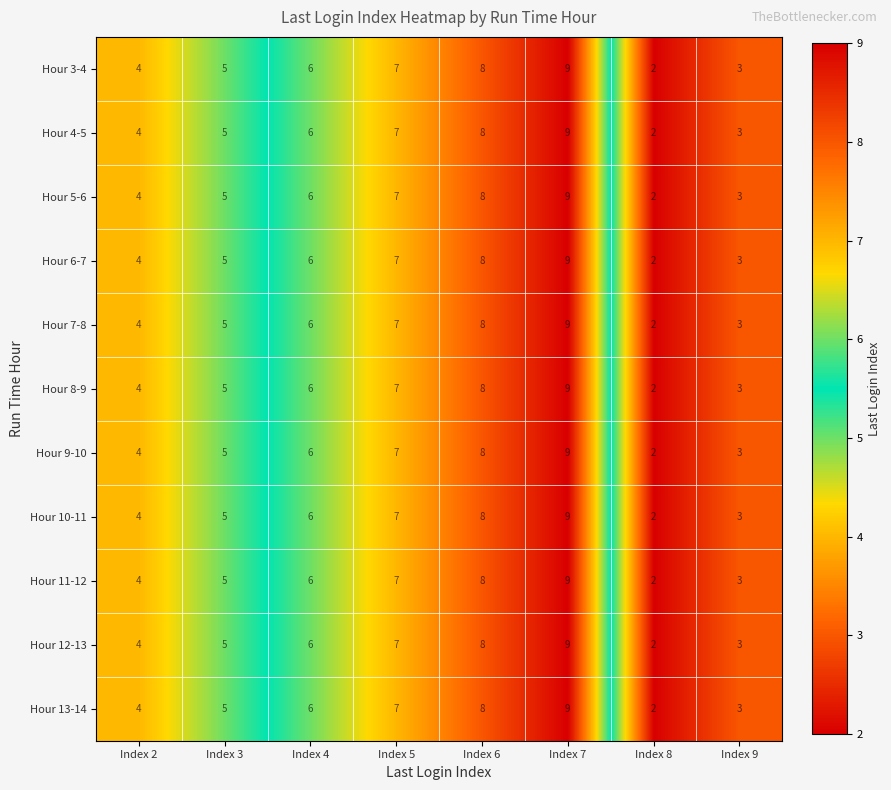

Rank the categories by Hour 10-11 value from lowest to highest.

Index 8, Index 9, Index 2, Index 3, Index 4, Index 5, Index 6, Index 7